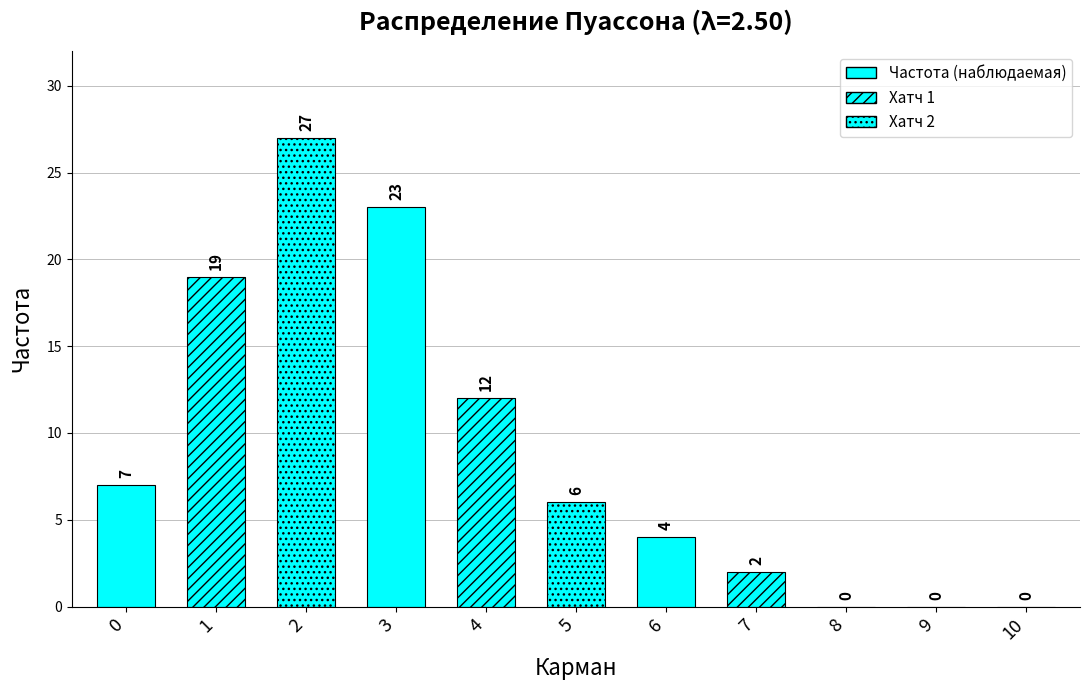

Which series changed the most between 5 and 6?

Частота